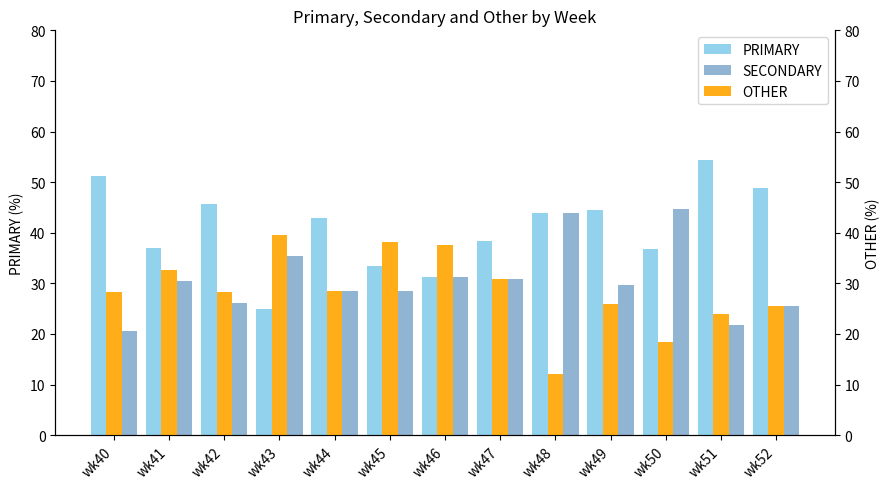

Reading left to right, what are all the values shown in this chart?

PRIMARY: wk40=51.3	wk41=37.0	wk42=45.6	wk43=25.0	wk44=42.9	wk45=33.3	wk46=31.2	wk47=38.5	wk48=44.0	wk49=44.4	wk50=36.8	wk51=54.4	wk52=48.9
SECONDARY: wk40=20.5	wk41=30.4	wk42=26.1	wk43=35.4	wk44=28.6	wk45=28.6	wk46=31.2	wk47=30.8	wk48=44.0	wk49=29.6	wk50=44.7	wk51=21.7	wk52=25.5
OTHER: wk40=28.2	wk41=32.6	wk42=28.3	wk43=39.6	wk44=28.6	wk45=38.1	wk46=37.5	wk47=30.8	wk48=12.0	wk49=25.9	wk50=18.4	wk51=23.9	wk52=25.5